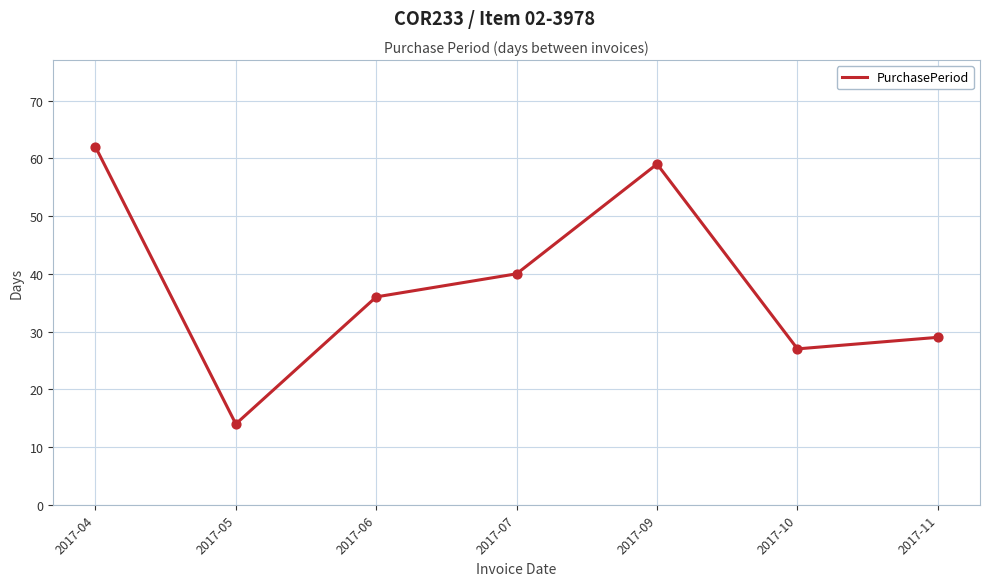

What is the change in value from 2017-05 to 2017-07?

+26